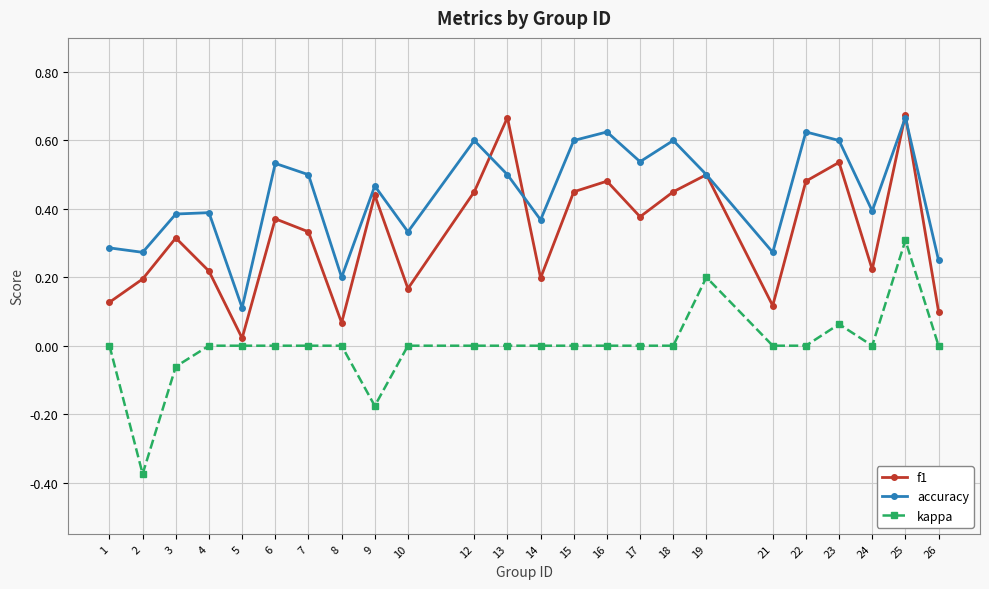

Is it true that kappa equals 0.0 at 17?

True